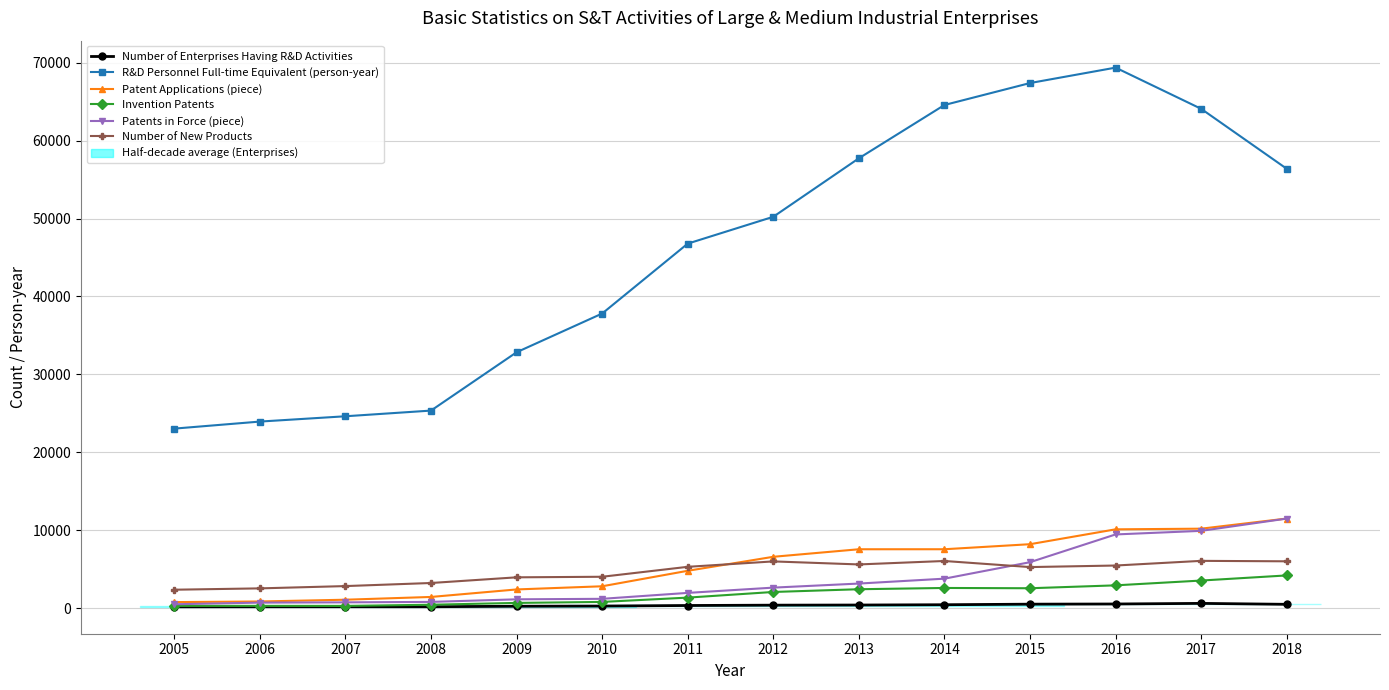

Reading left to right, list all the values displayed in this chart.

Number of Enterprises Having R&D Activities: 199.0	209.0	210.0	206.0	266.0	290.0	361.0	404.0	421.0	459.0	532.0	554.0	633.0	512.0
R&D Personnel Full-time Equivalent (person-year): 23052.0	23955.0	24636.0	25365.0	32846.5	37814.5	46782.6	50226.3	57729.1	64565.9	67381.0	69360.0	64075.0	56385.0
Patent Applications (piece): 797.0	876.0	1103.0	1458.0	2421.0	2827.0	4814.0	6610.0	7576.0	7578.0	8225.0	10132.0	10216.0	11516.0
Invention Patents: 313.0	315.0	308.0	459.0	693.0	820.0	1373.0	2097.0	2448.0	2611.0	2575.0	2946.0	3562.0	4220.0
Patents in Force (piece): 521.0	731.0	766.0	823.0	1153.0	1218.0	1979.0	2654.0	3176.0	3803.0	5916.0	9477.0	9937.0	11511.0
Number of New Products: 2386.0	2558.0	2852.0	3248.0	3975.0	4048.0	5323.0	6017.0	5629.0	6071.0	5290.0	5489.0	6088.0	6030.0